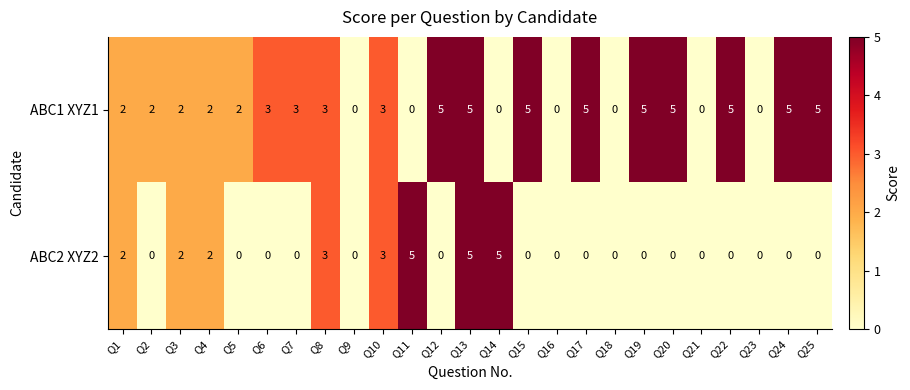

How many data points does each series have?

25